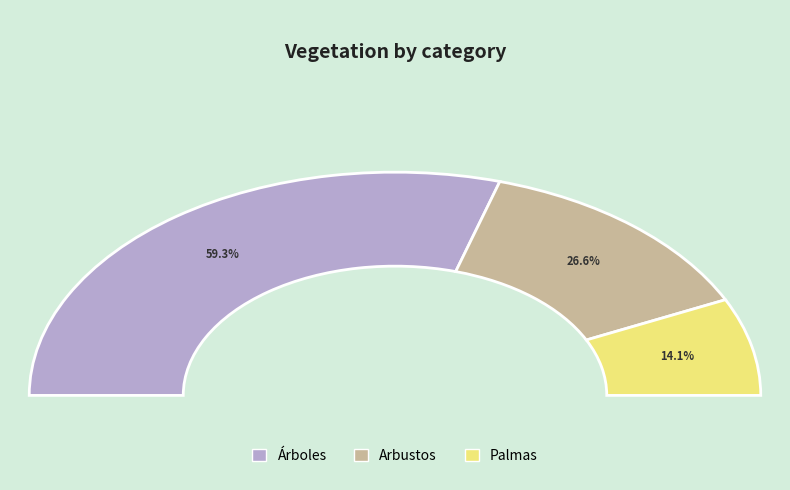

Is there any slice that represents more than half of the pie?

Yes